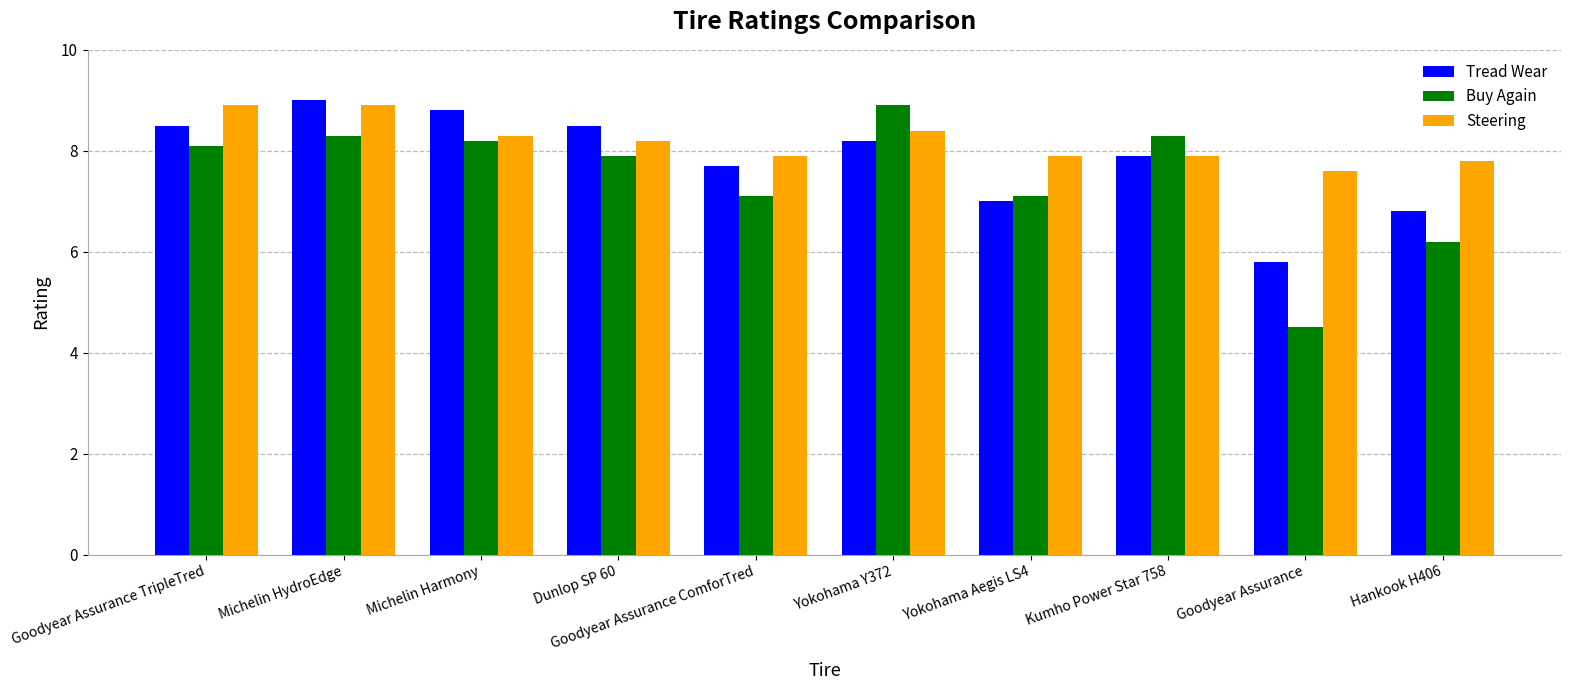

Is it true that Steering equals 3.7 at Dunlop SP 60?

False